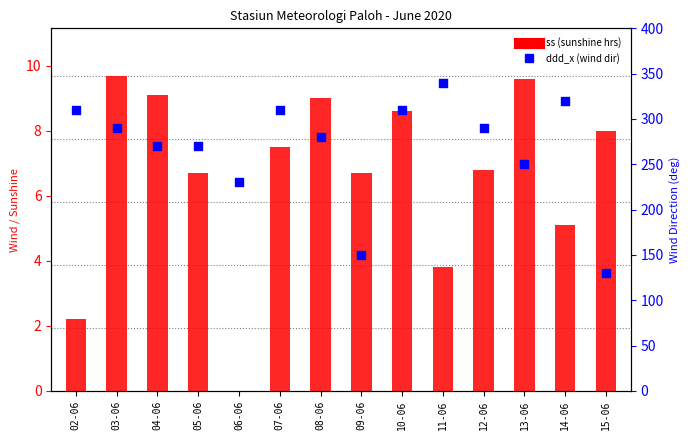

Which series reaches the minimum Y coordinate?

ss (sunshine hrs)